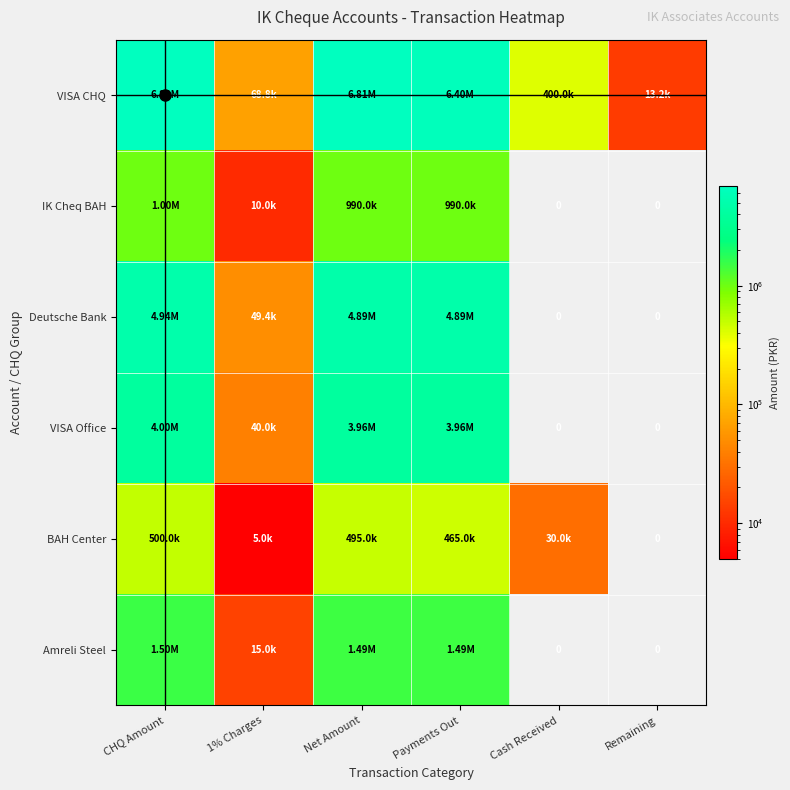

What is the sum of the Deutsche Bank values at CHQ Amount and Cash Received?

4942834.0